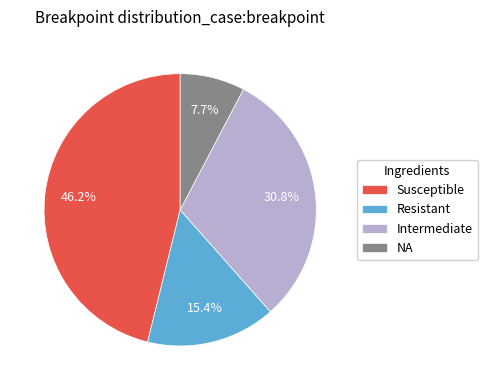

Is there any slice that represents more than half of the pie?

No